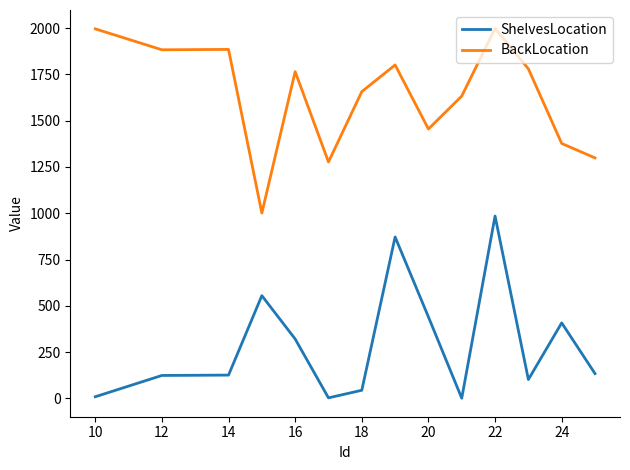

What is the maximum value shown in the chart?

1998